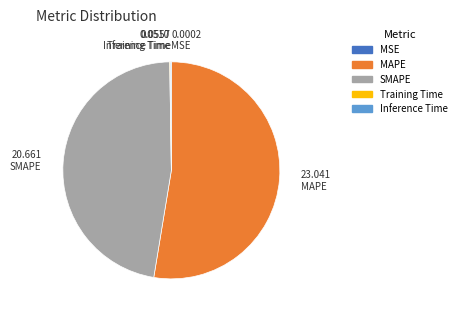

What is the largest slice in the pie chart?

MAPE